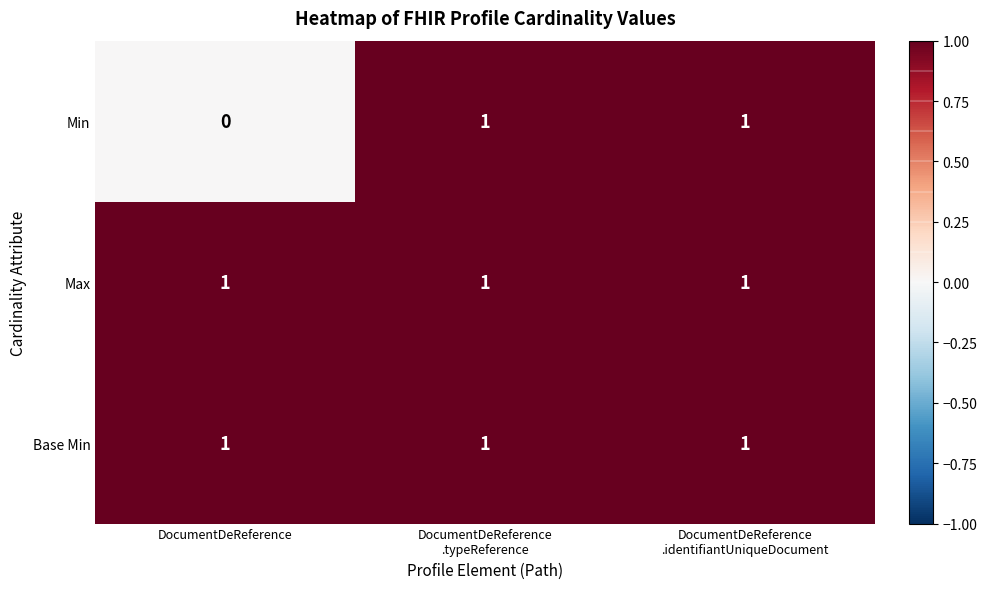

Count the number of categories in the chart.

3